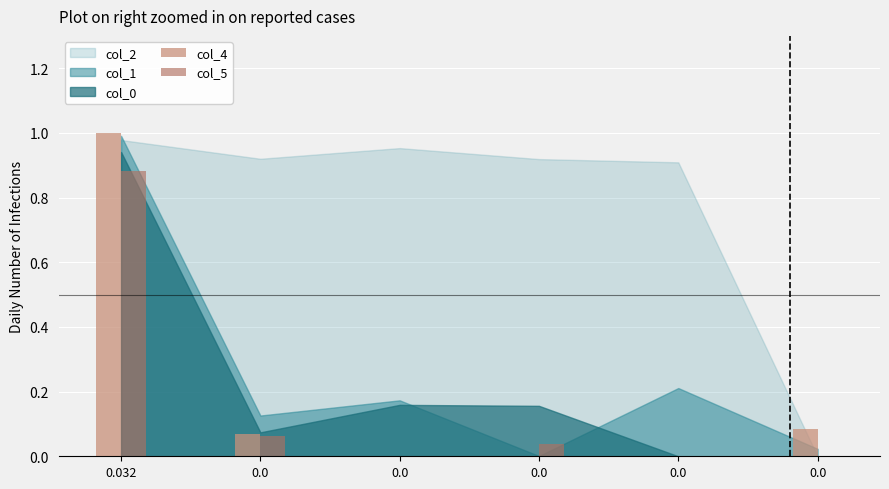

How many groups of bars are there?

6